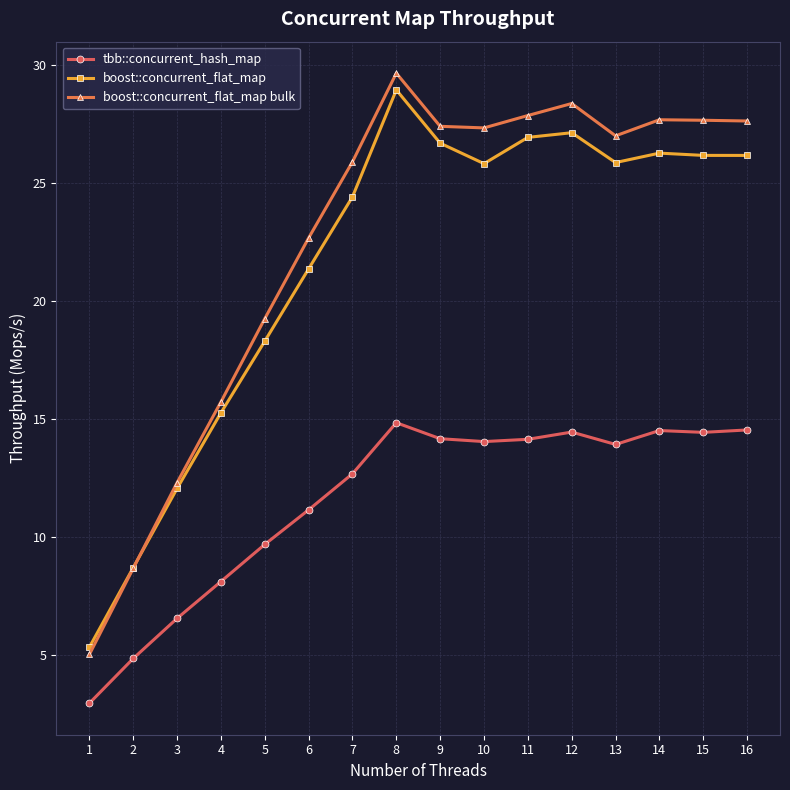

At which category is the sum across all series the highest?

8